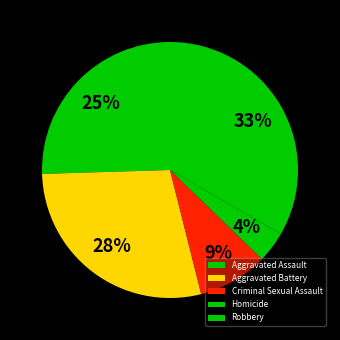

What percentage do Aggravated Battery and Homicide together represent?

32.4%